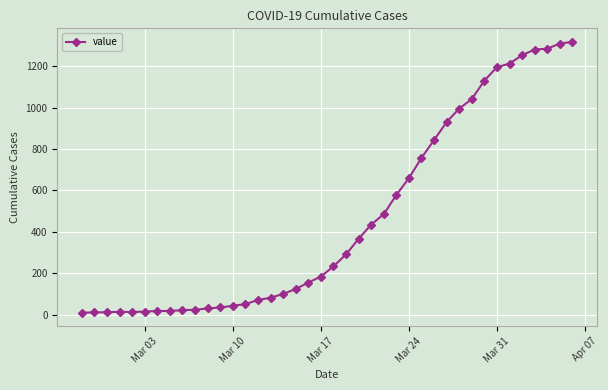

How many categories are shown in the chart?

40